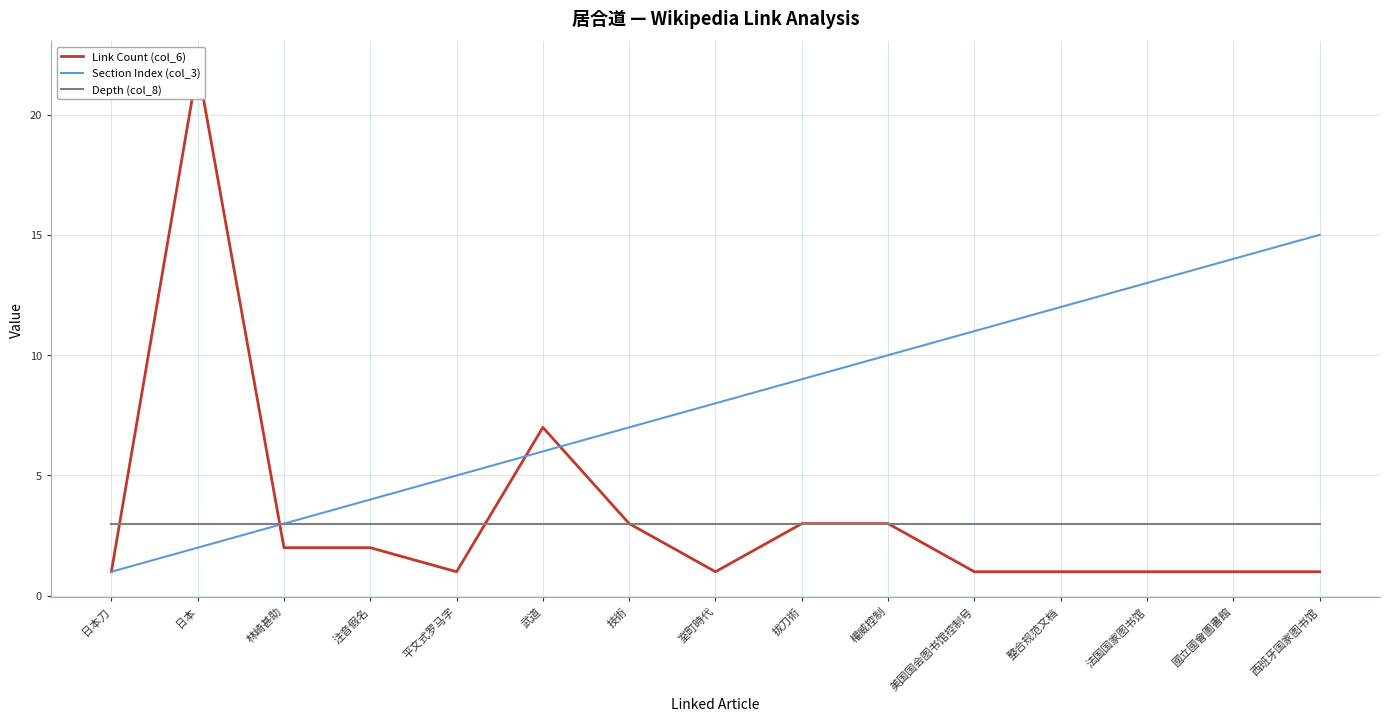

What is the minimum value shown in the chart?

1